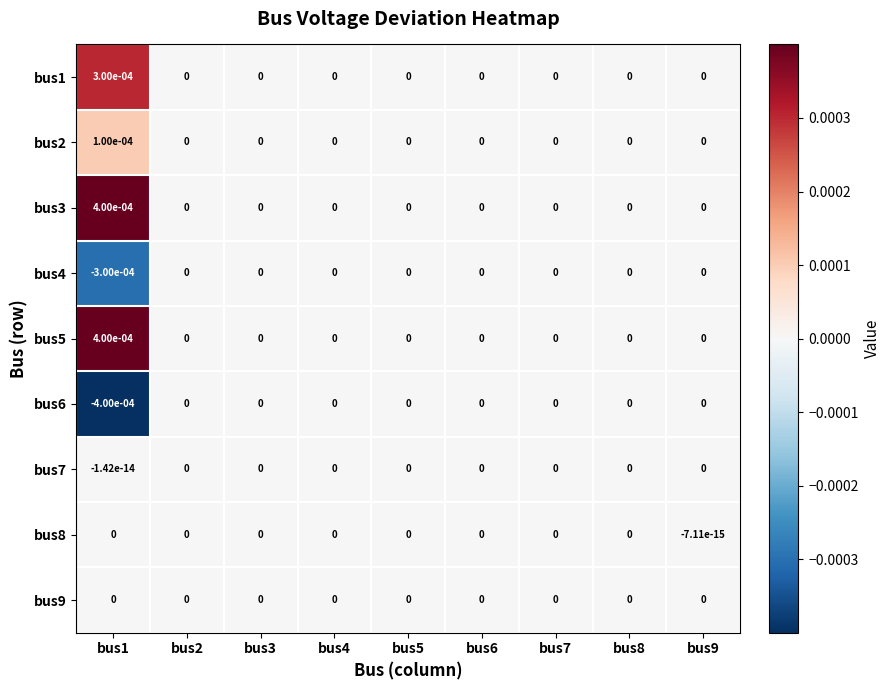

The value of bus6 at bus1 is -0.0. True or false?

True